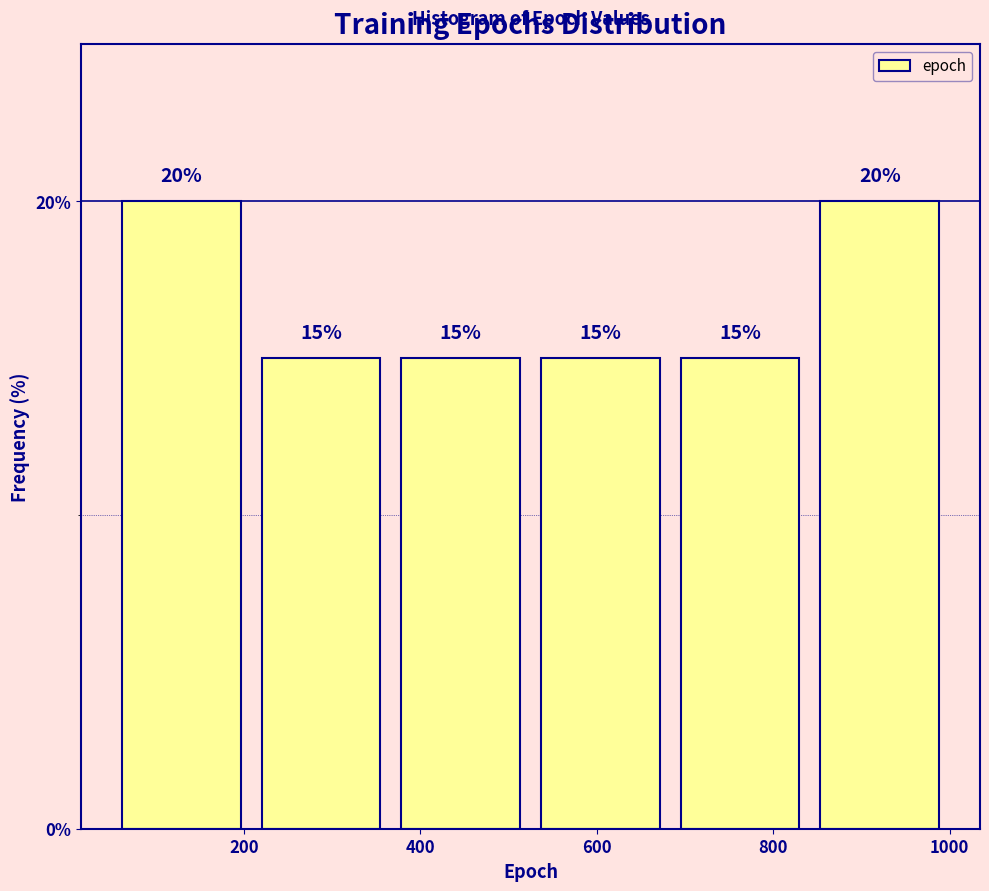

Reading left to right, list every bar in this chart as the range it spans on the x-axis followed by its height. The bar edges are not printed on the chart, so give them approximately, as read against the axis.

60 to 200: 20
200 to 360: 15
360 to 520: 15
520 to 680: 15
680 to 840: 15
840 to 1000: 20